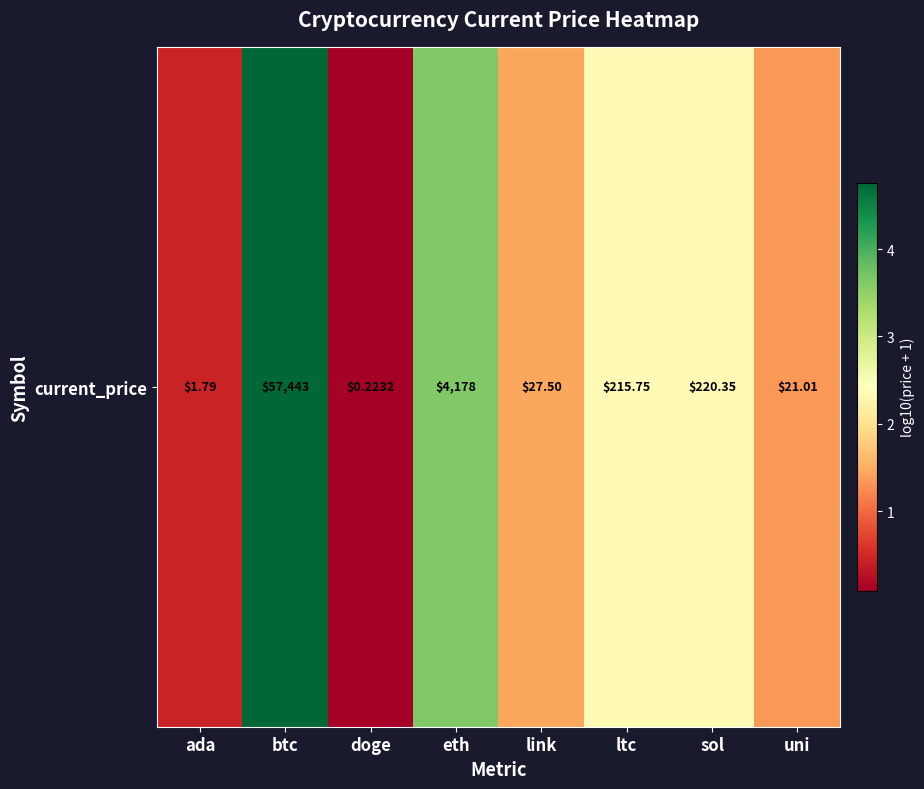

Rank the categories by value from highest to lowest.

btc, eth, sol, ltc, link, uni, ada, doge